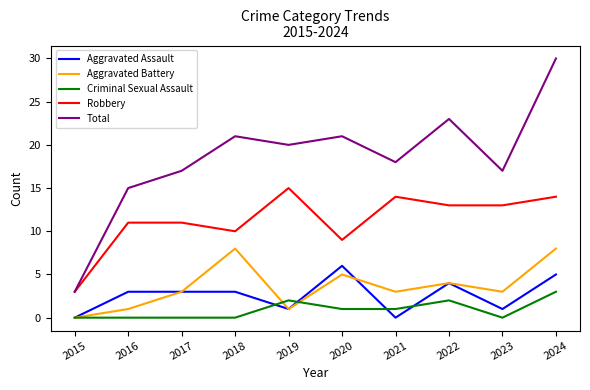

At which category is the sum across all series the highest?

2024